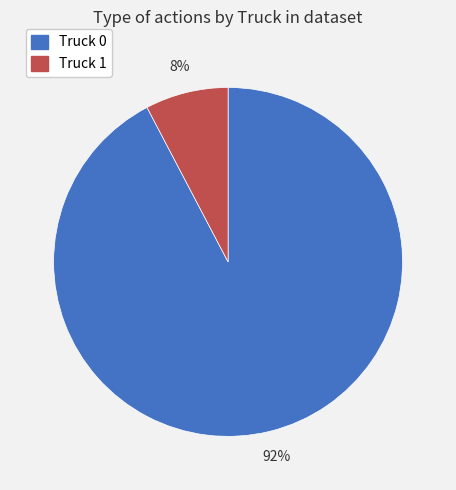

What percentage is the Truck 0 slice, to the nearest percent?

92%